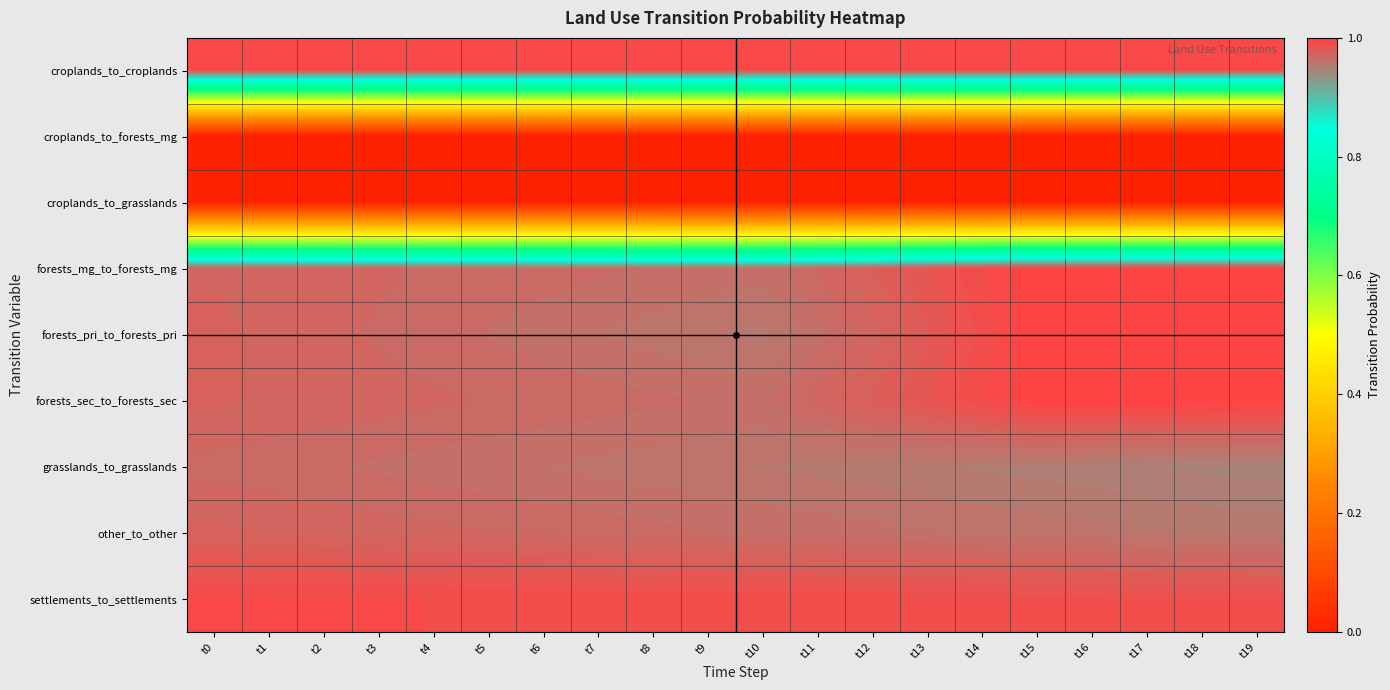

What is the spread (max minus min) of values at t15?

1.0